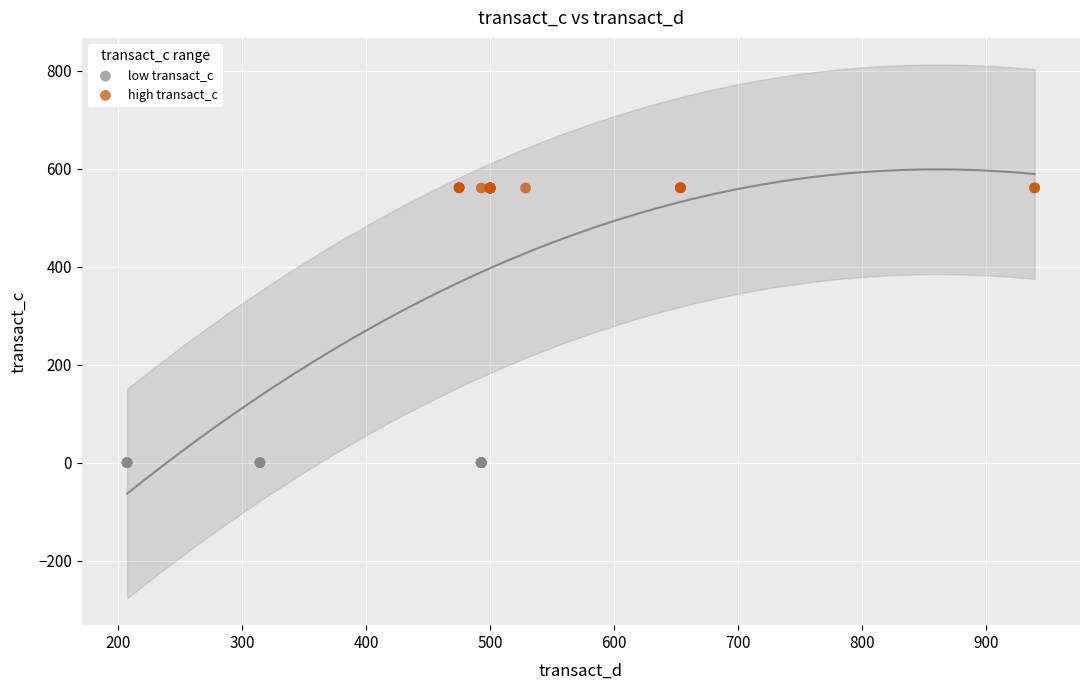

Which series contains the highest Y value?

high transact_c